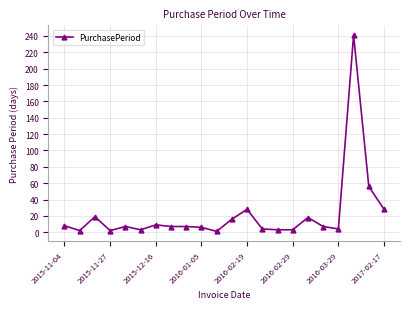

What is the sum of all values?

479